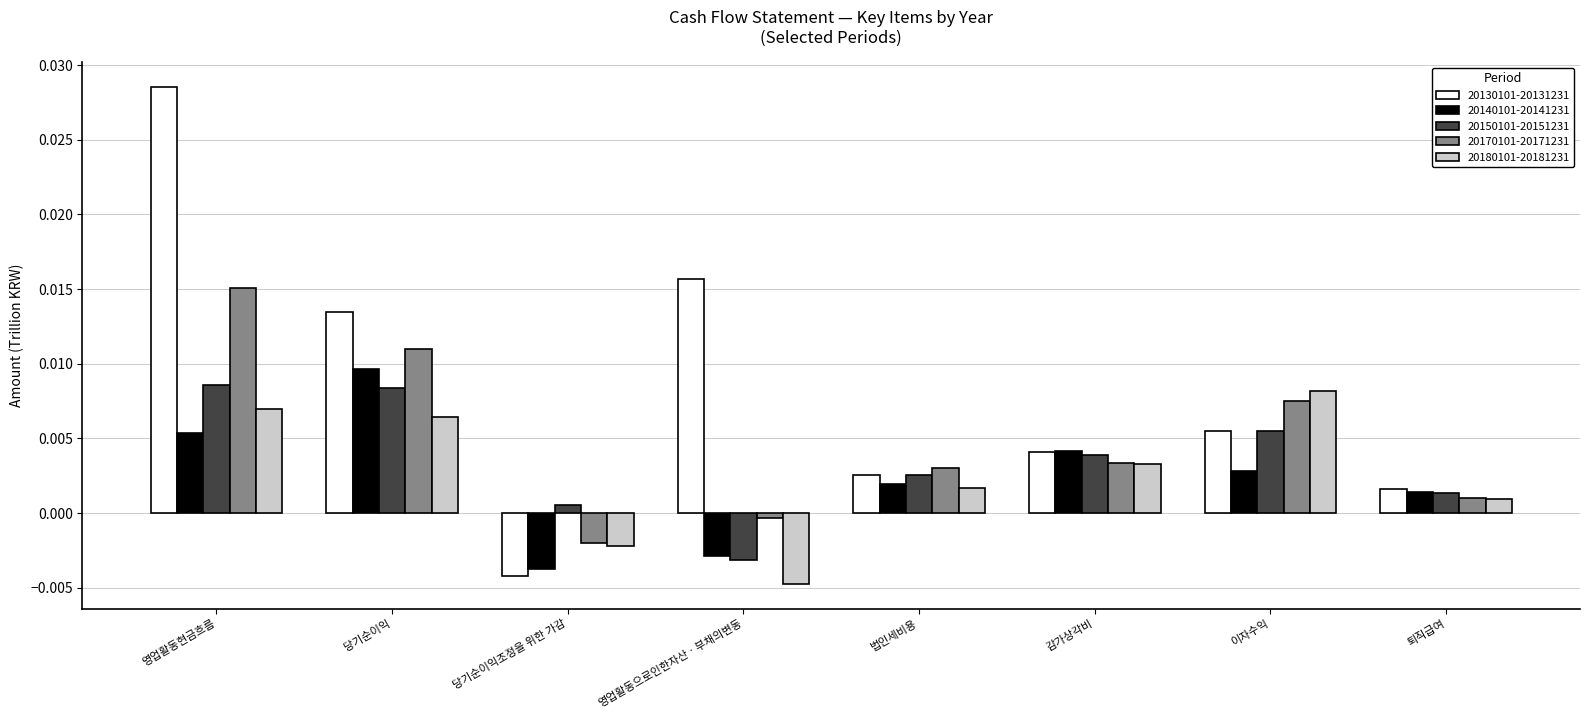

How many negative values does the 20130101-20131231 series have?

1